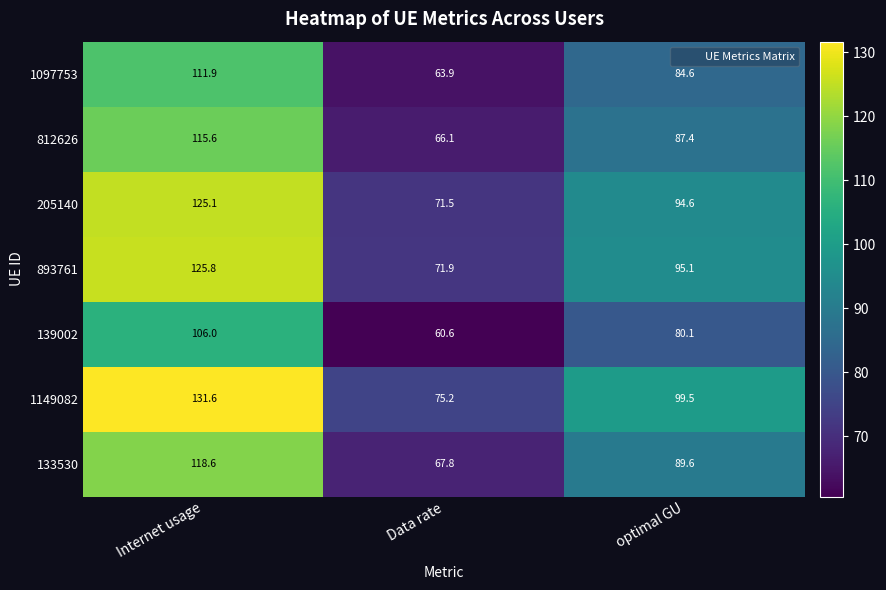

At which category does the chart reach its peak across all series?

Internet usage